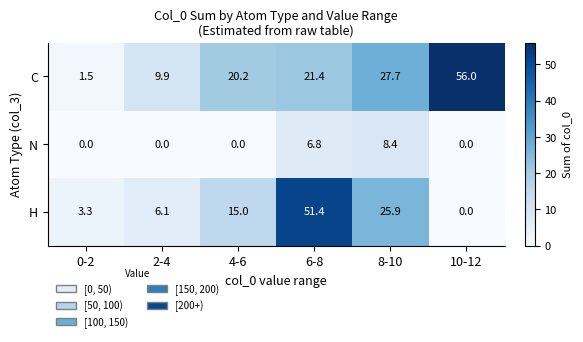

List the series in order of their peak value, highest first.

C, H, N